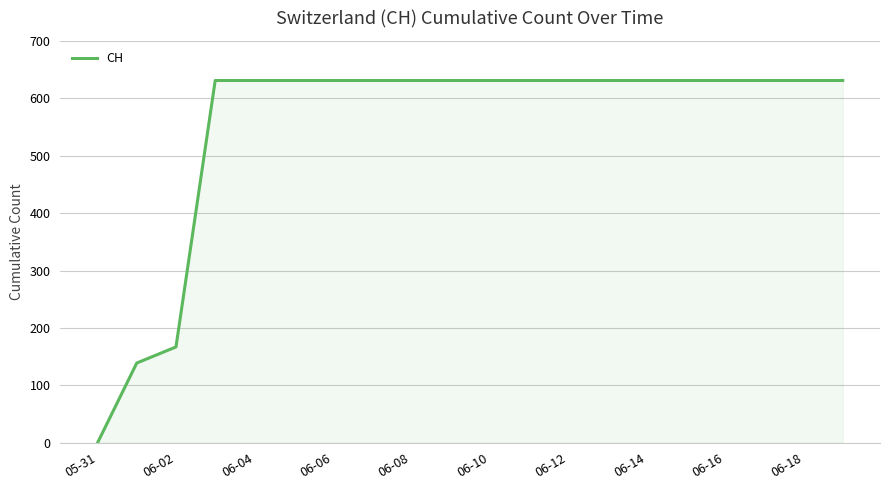

Does the chart display data point markers on the line(s)?

No